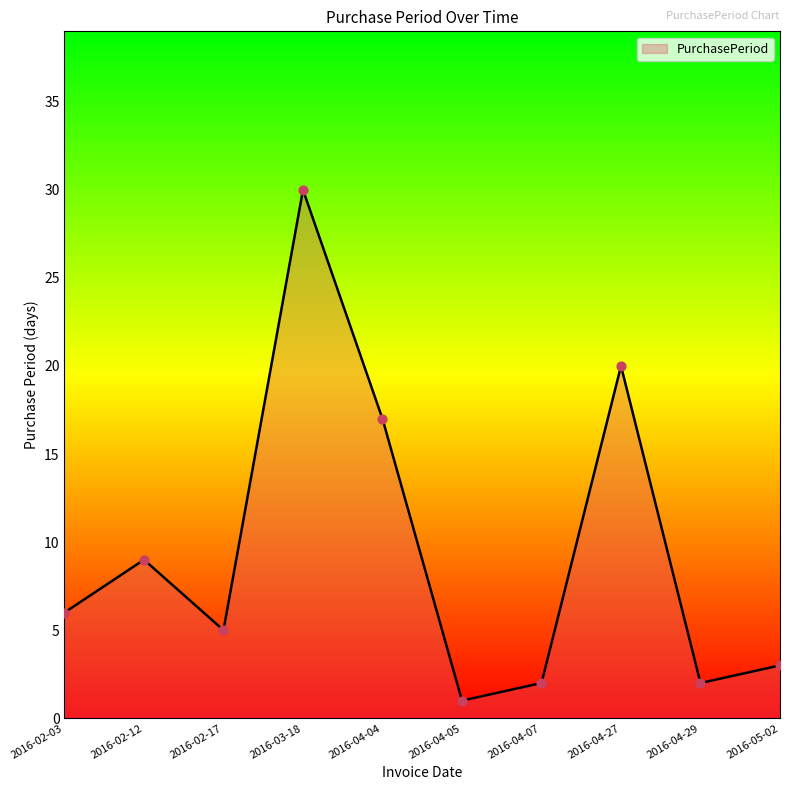

What is the ratio of the value at 2016-05-02 to the value at 2016-04-04?

0.2